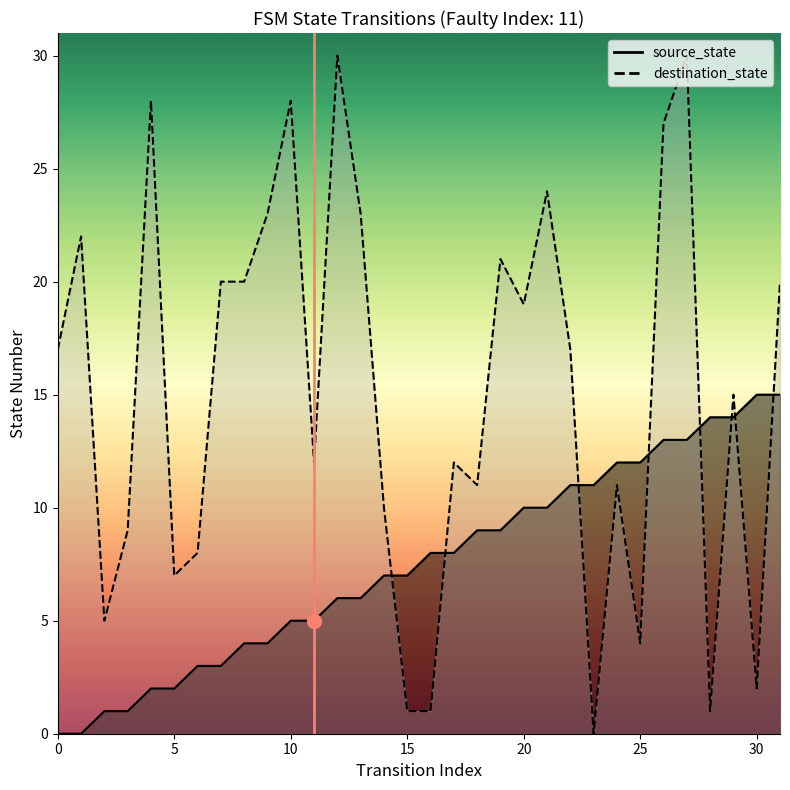

Rank the series by their maximum value, from highest to lowest.

destination_state, source_state